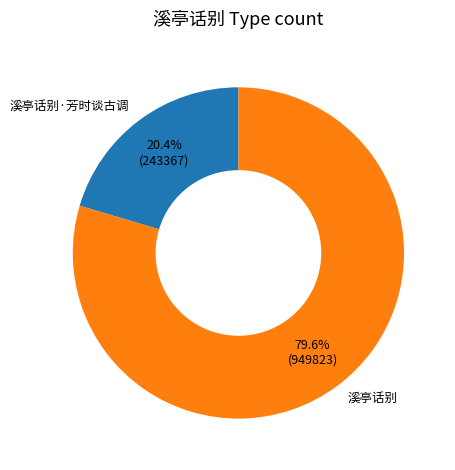

To the nearest percent, what portion does 溪亭话别 represent?

80%